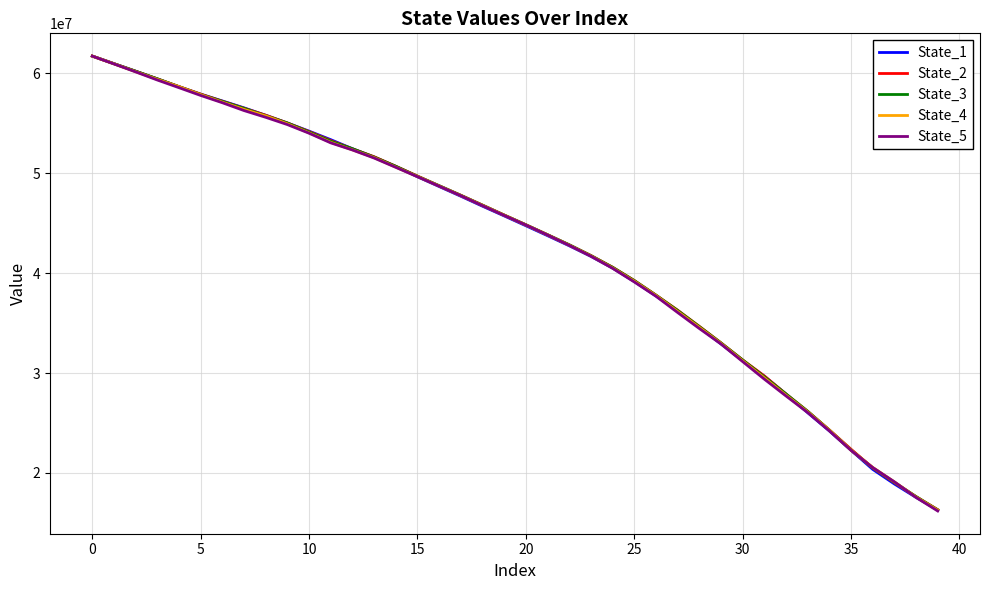

What is the maximum value shown in the chart?

61728279.8